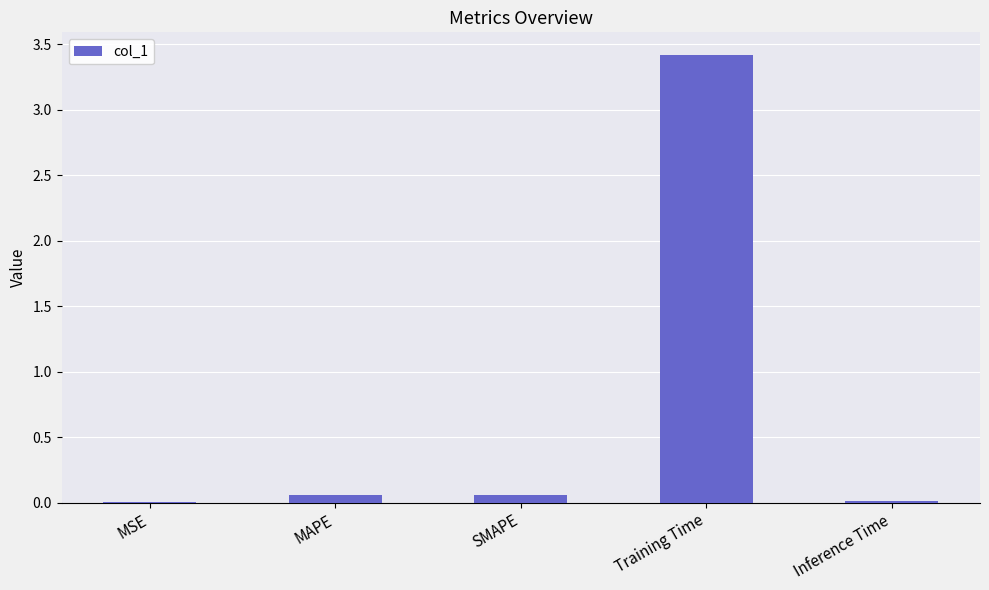

What is the maximum value shown in the chart?

3.4